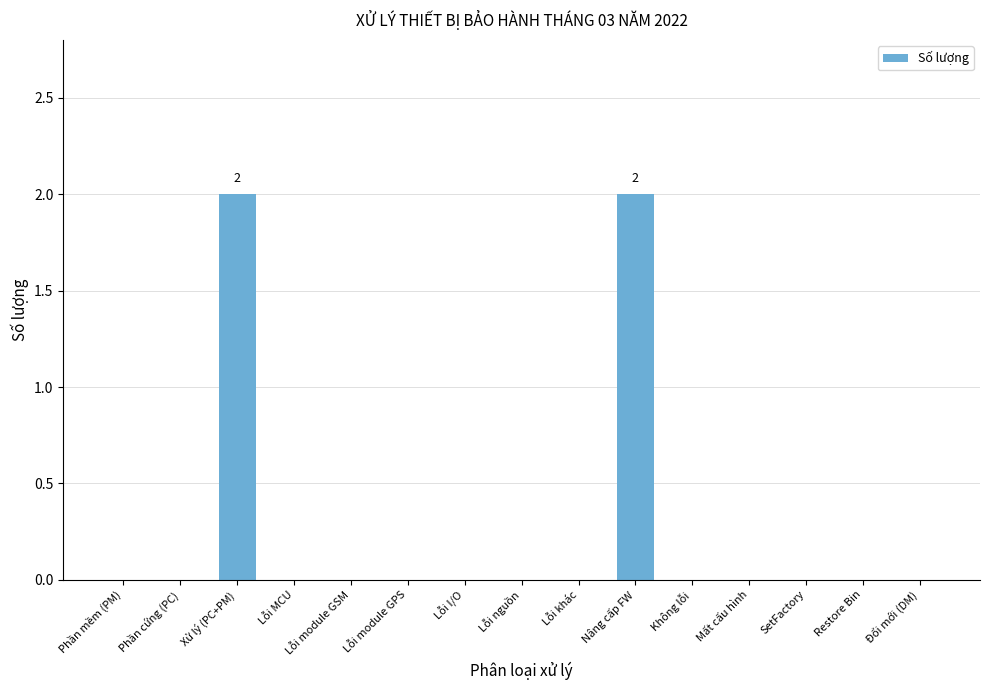

What is the maximum value shown in the chart?

2